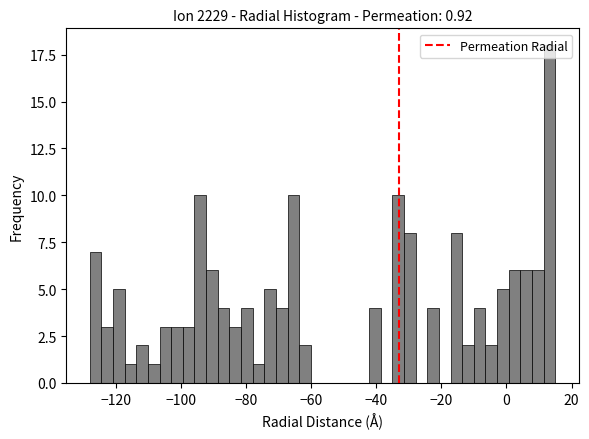

Around what value on the x-axis is the tallest bar? Give the approximate position of its centre, as read against the axis.

14